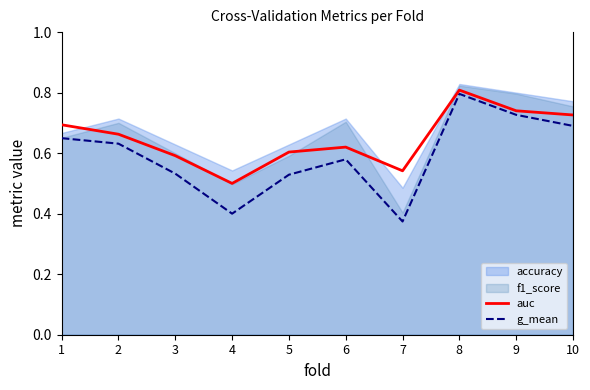

The auc series shows 0.5 at 7. True or false?

True